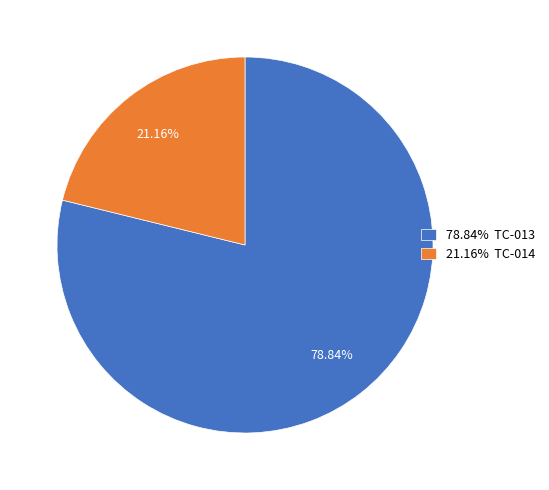

Count the number of slices in the pie.

2